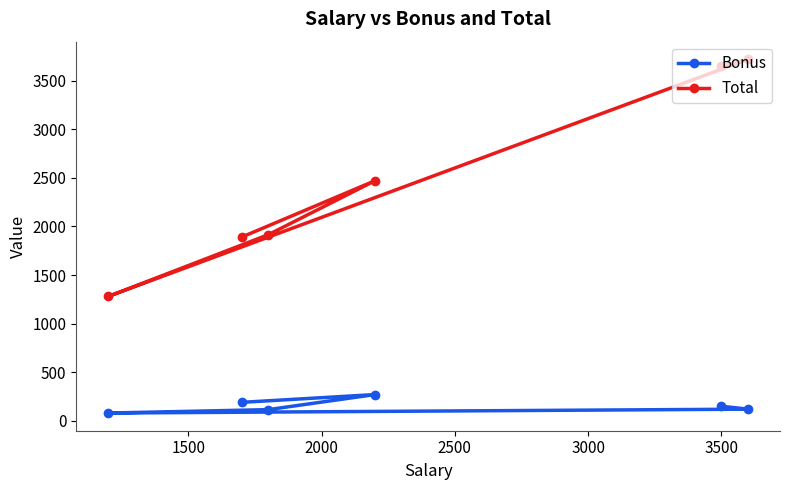

How many distinct data groups are displayed?

2